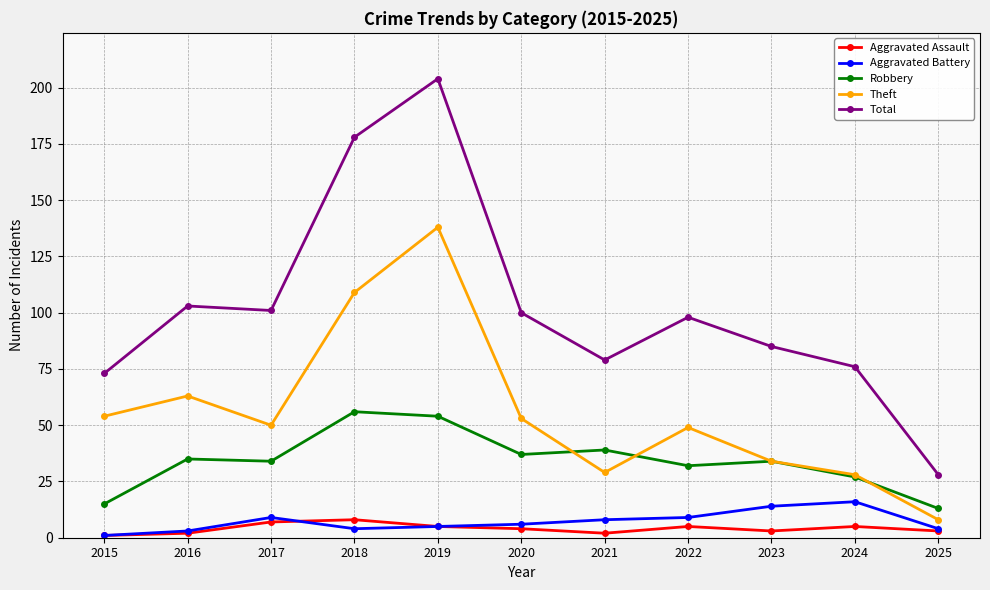

Is the value of Total at 2016 greater than the value of Aggravated Battery at 2018?

Yes